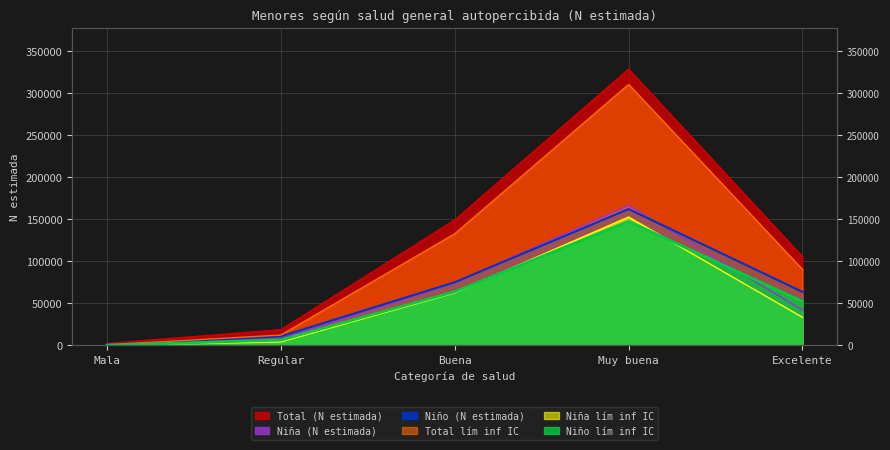

Where do Niño (N estimada) and Niña (N estimada) first cross each other?

Mala and Regular